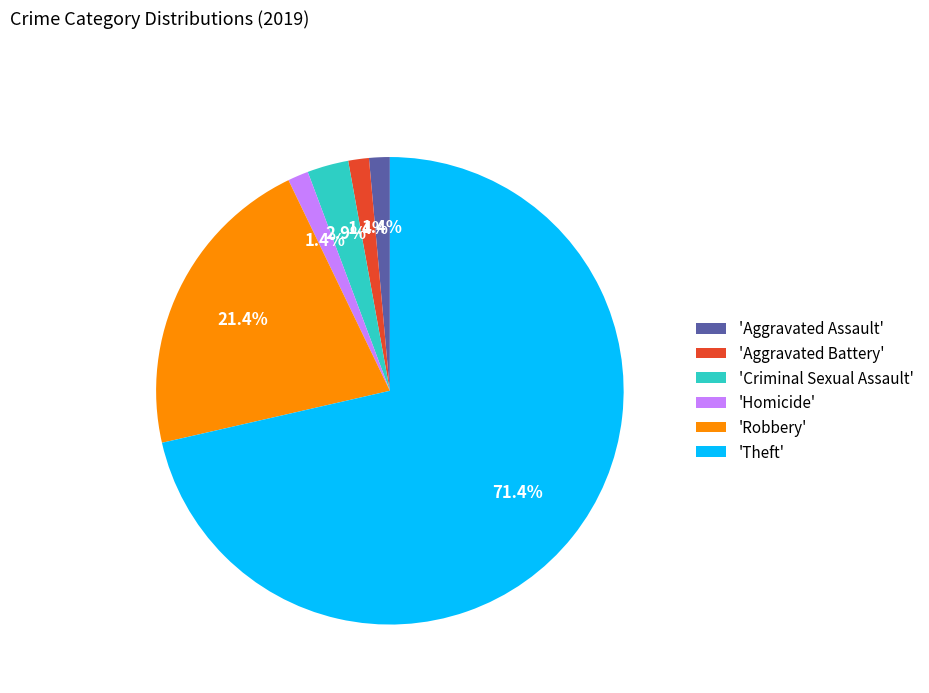

How many slices are in this pie chart?

6